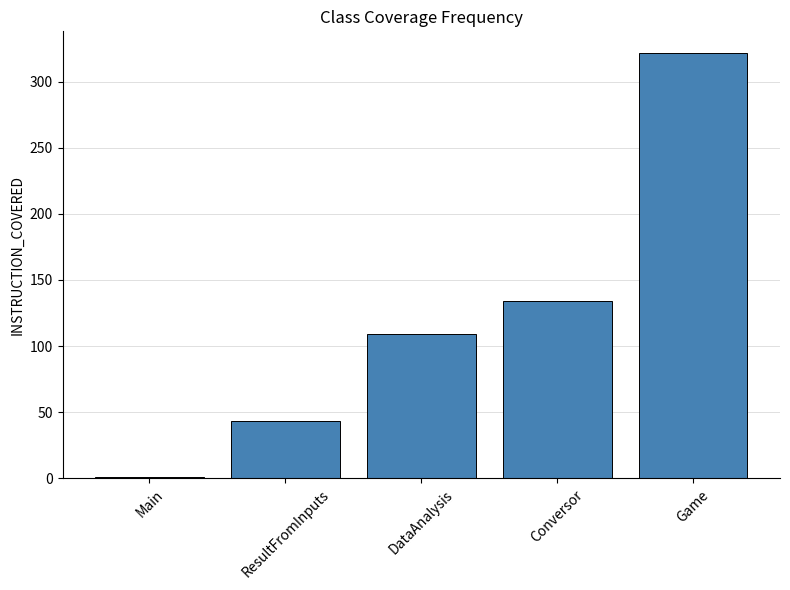

At which category does the chart reach its peak across all series?

Game